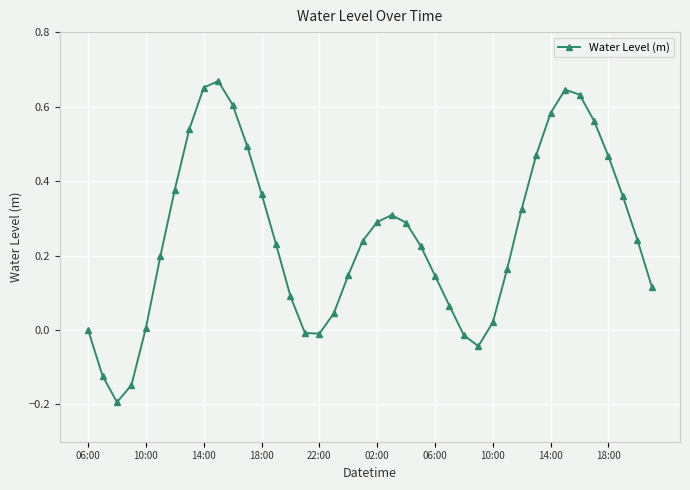

True or false: the data has more than 1 interior local peaks.

True